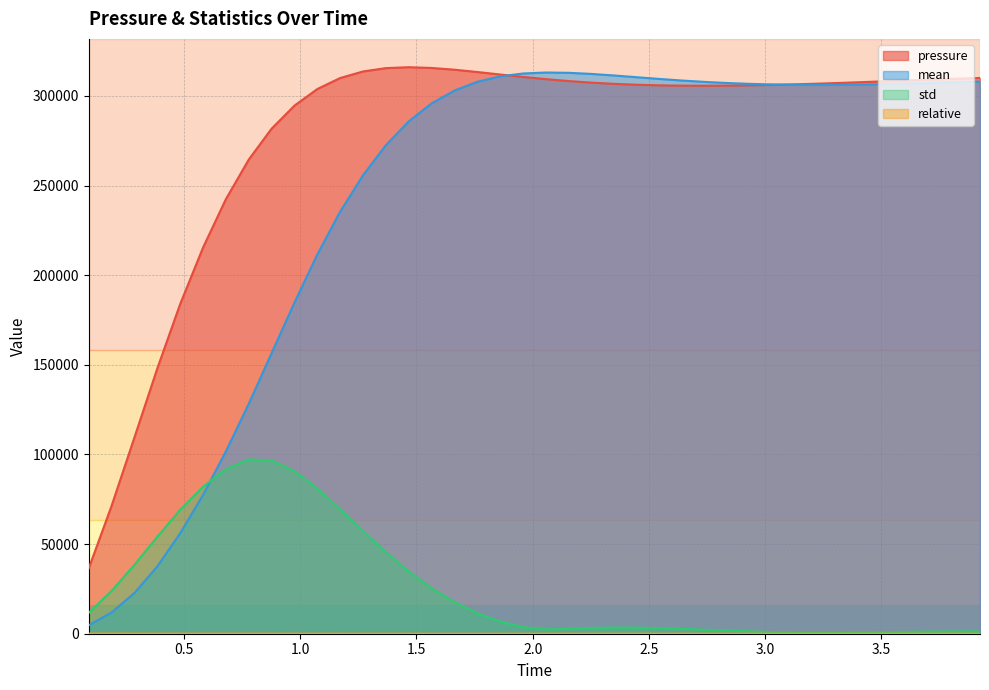

What is the label of the 18th point from the left?

1.761999965